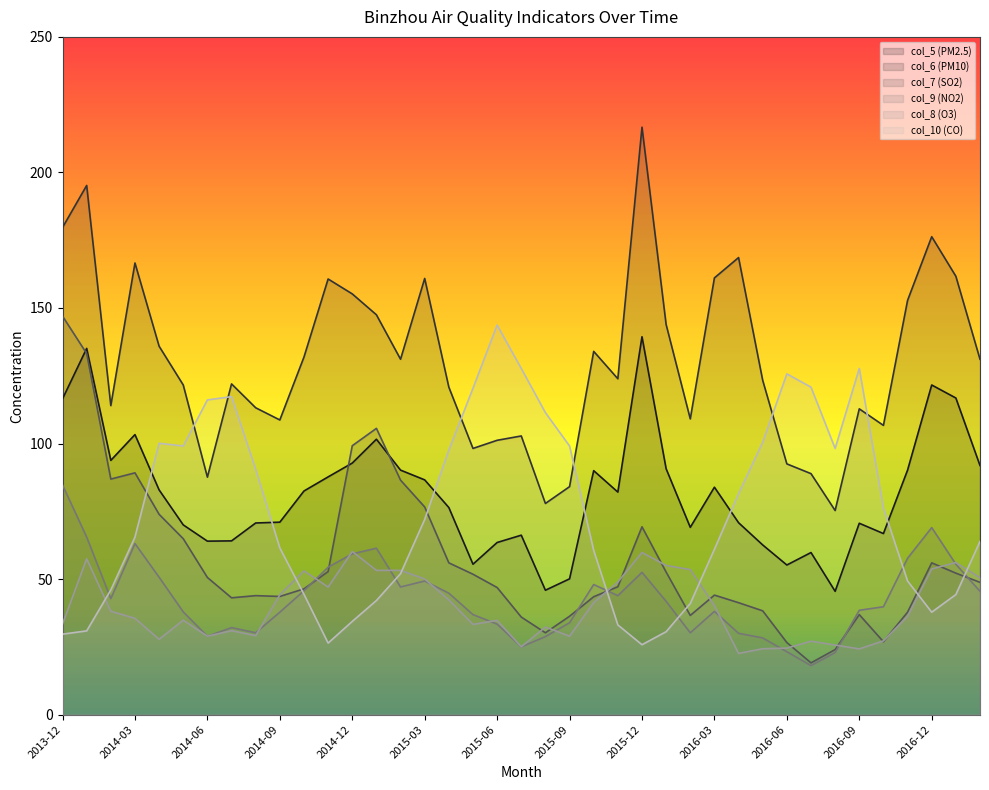

How many intersections are there between col_9 (NO2) and col_10 (CO)?

7